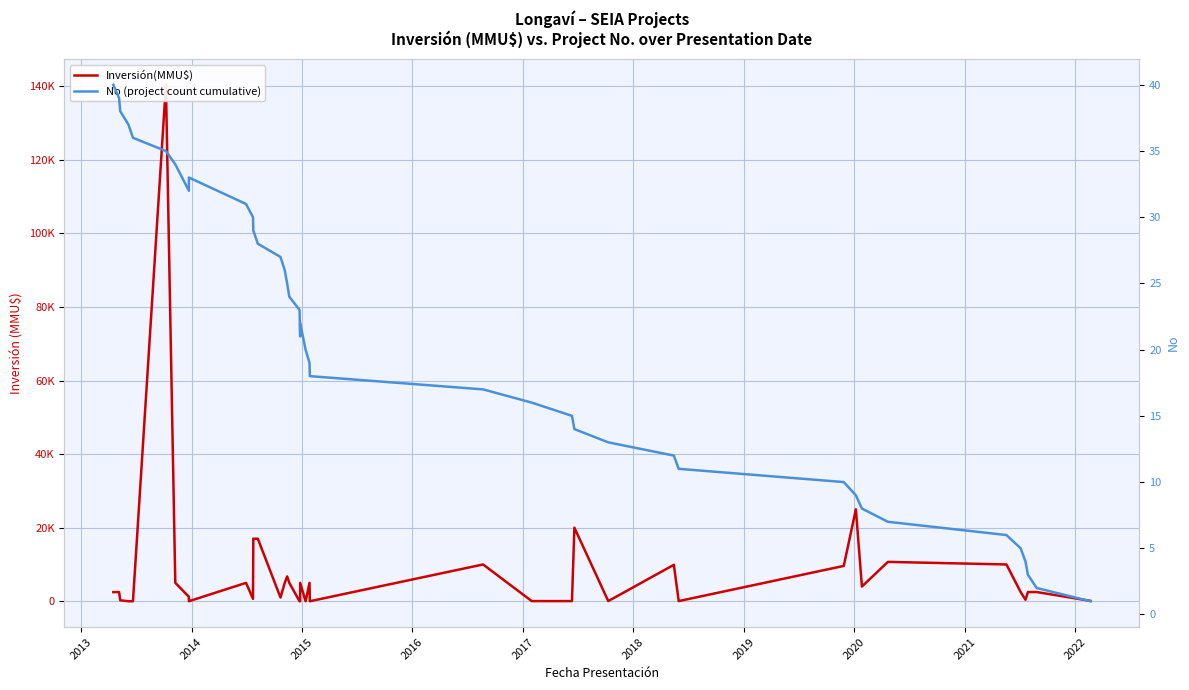

The value of No (project count cumulative) at 23 is 5. True or false?

False